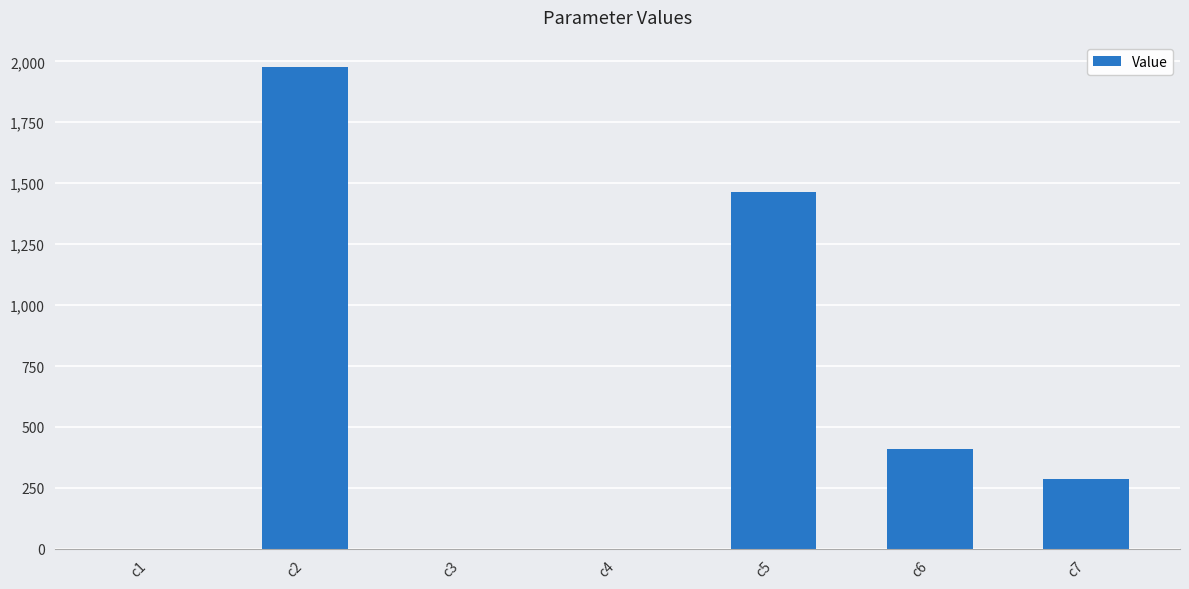

Are the bars grouped side by side (vs. stacked)?

No